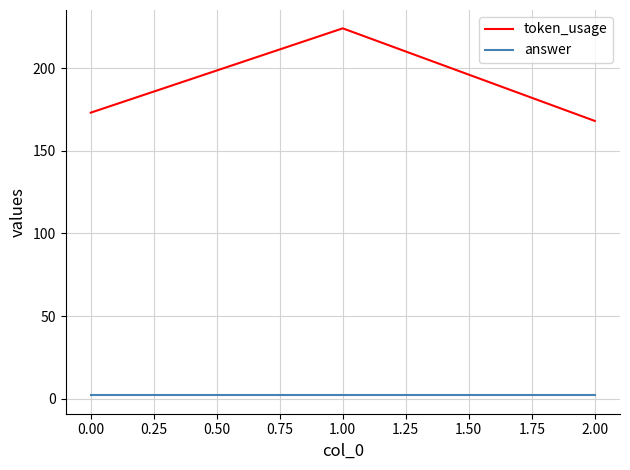

Reading left to right, list all the values displayed in this chart.

token_usage: 173	224	168
answer: 2	2	2